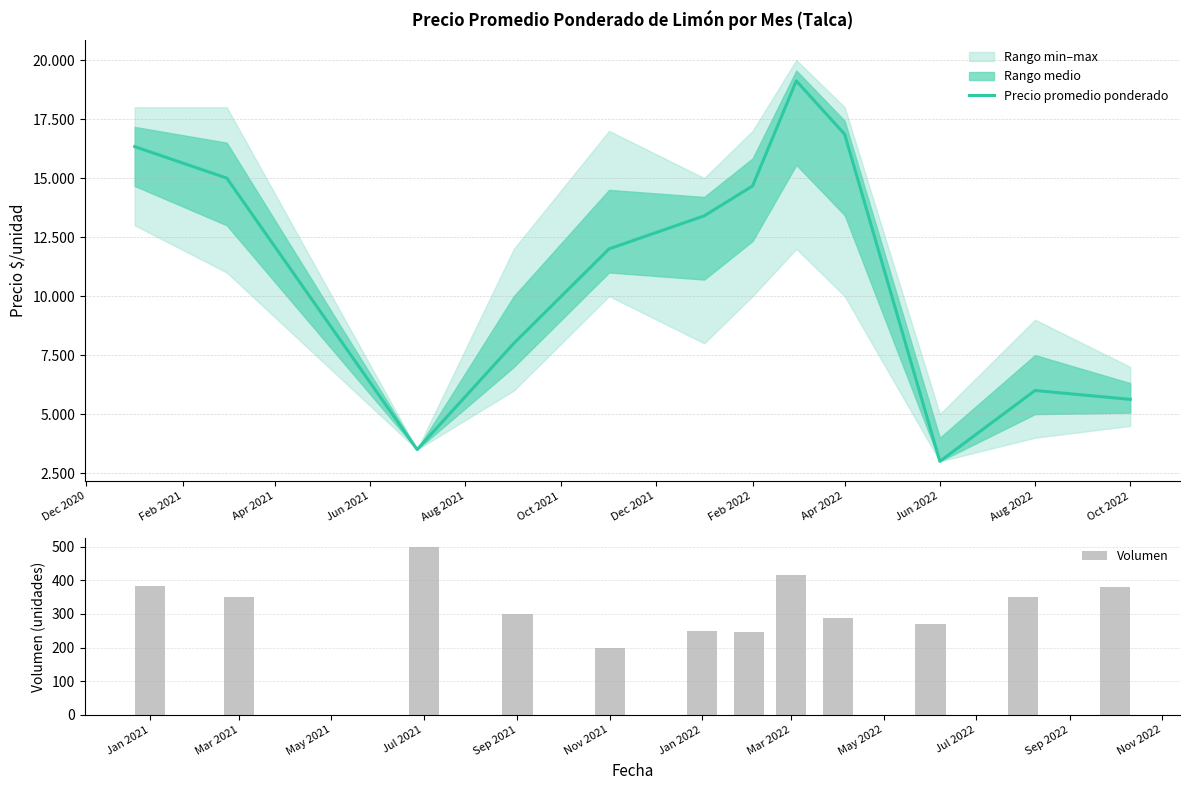

What is the minimum value for Volumen?

200